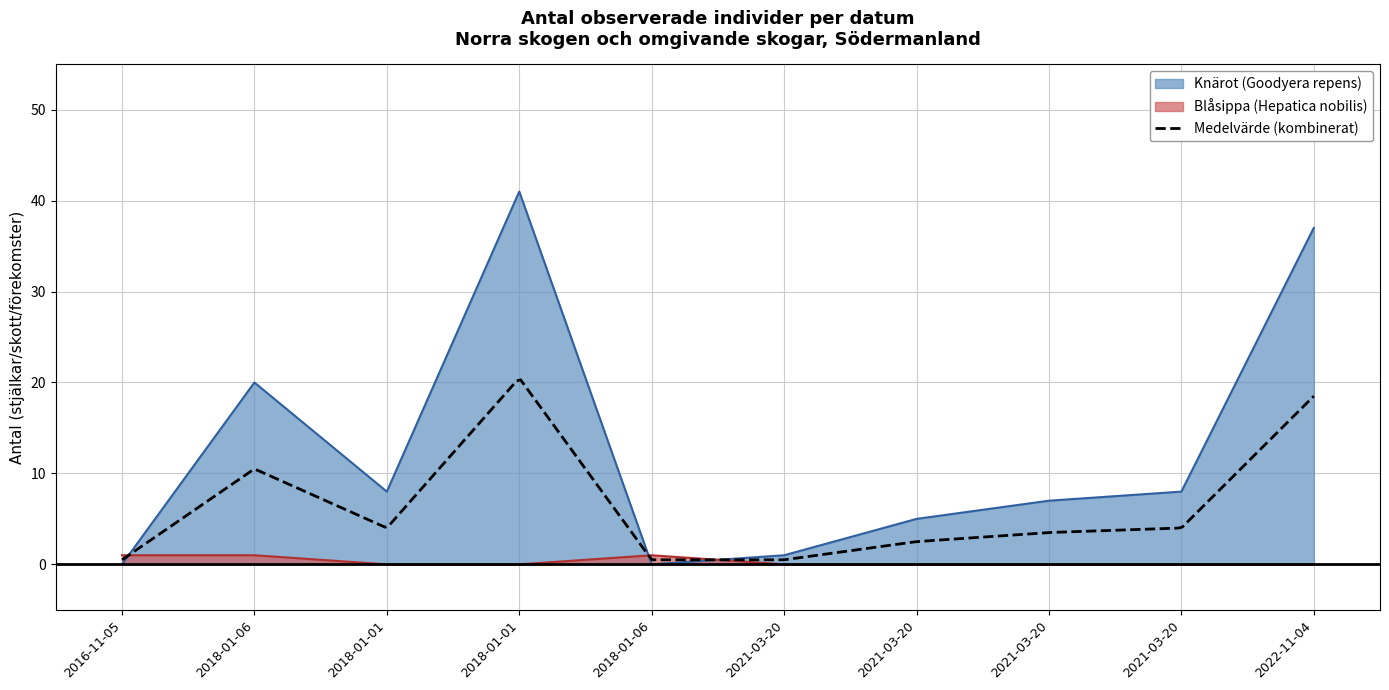

Is it true that Knärot (Goodyera repens) equals 1 at 2021-03-20?

True